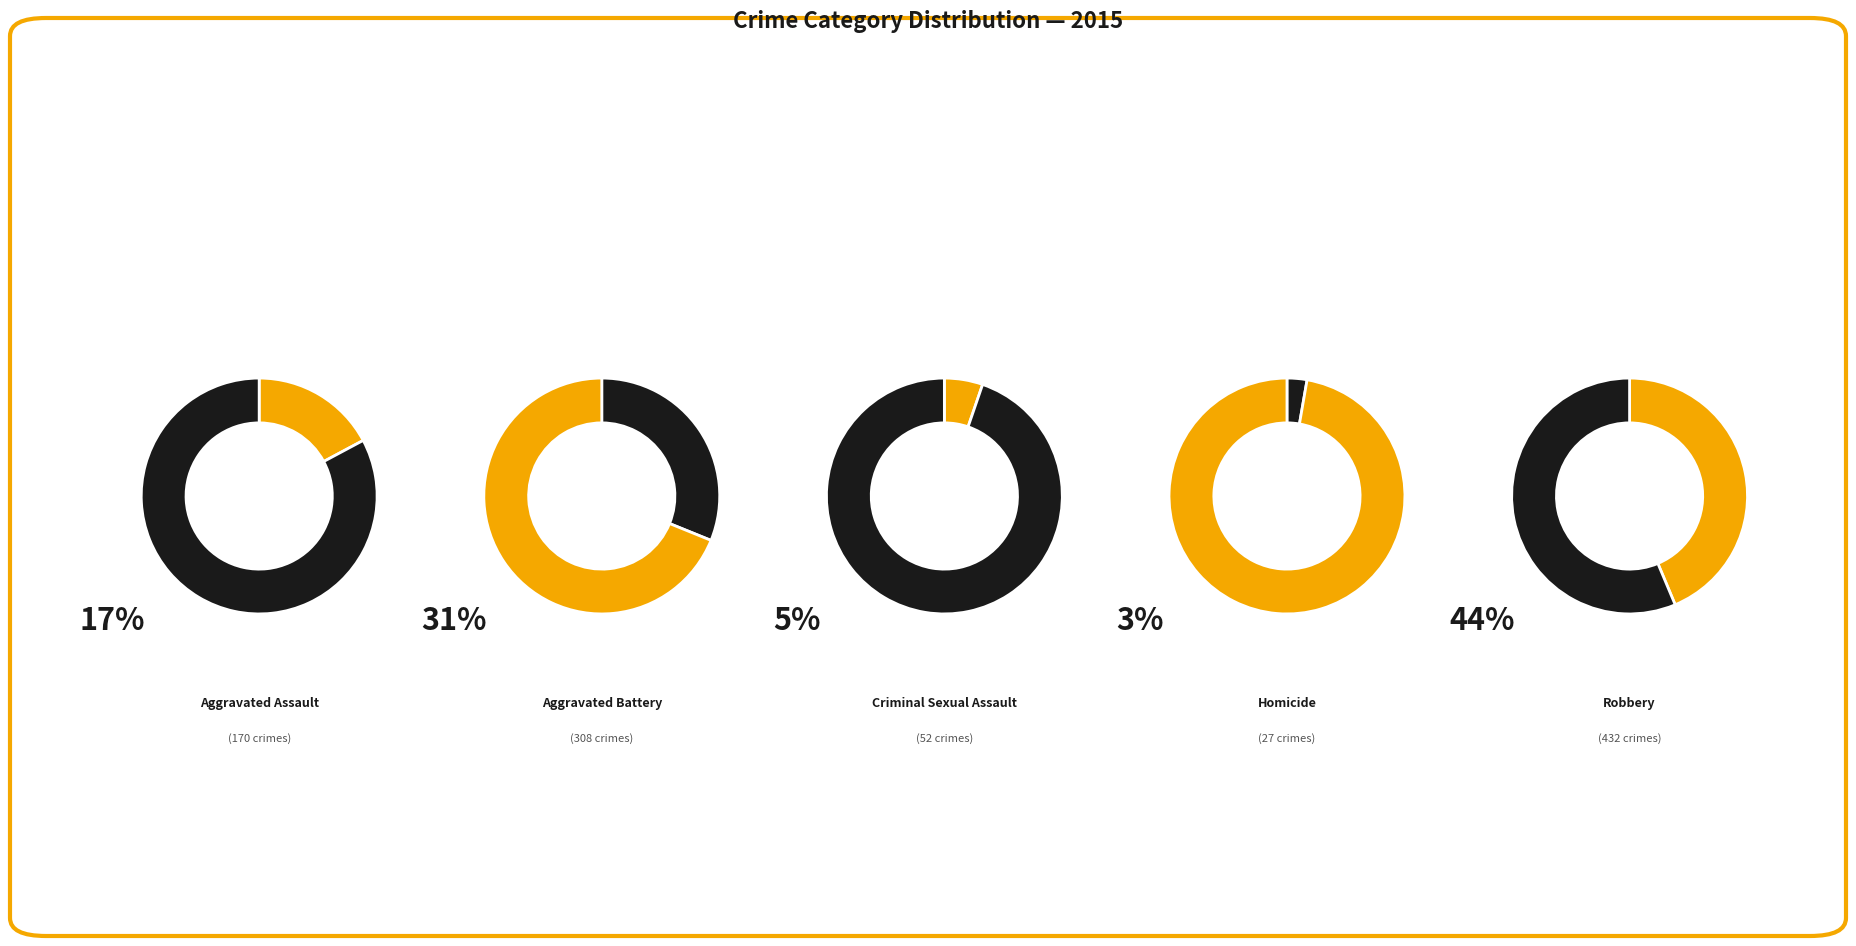

What is the change in value from Aggravated Battery to Homicide?

-281